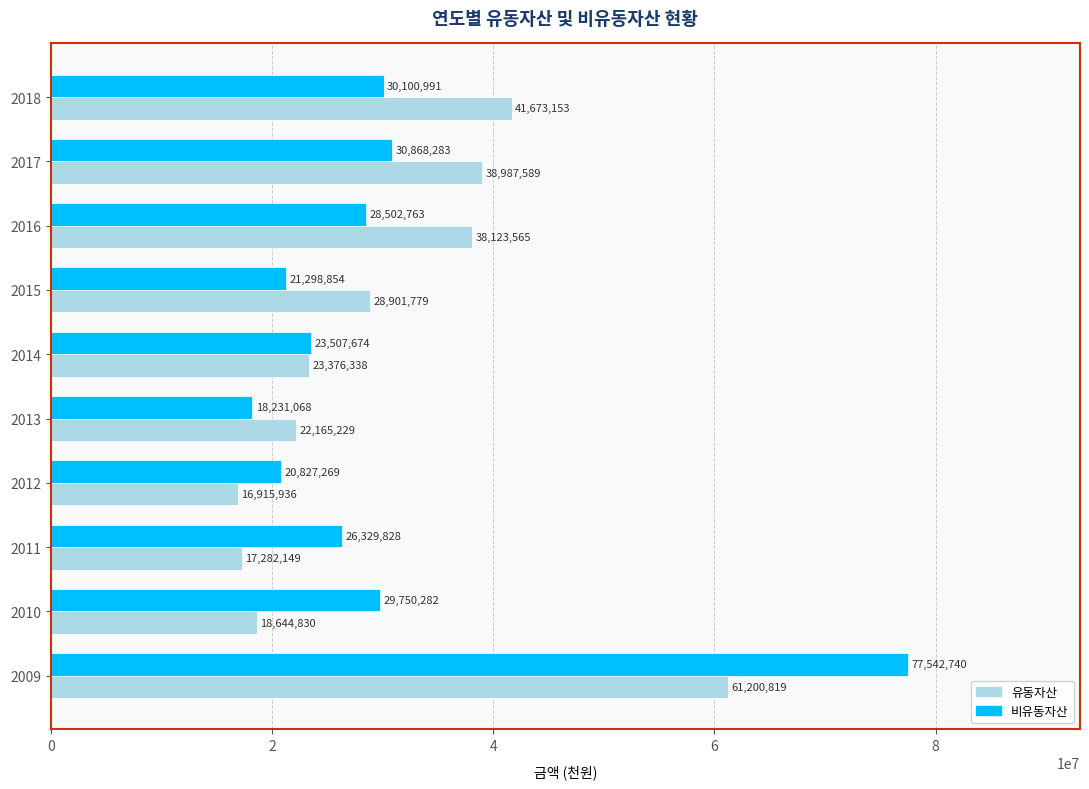

Which series has the widest spread of values?

비유동자산